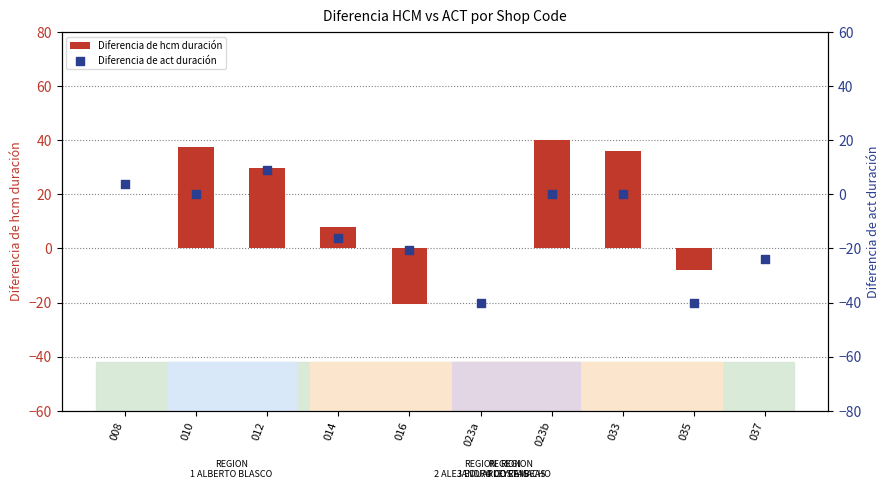

Is the value of Diferencia de act duración at 035 greater than the value of Diferencia de hcm duración at 014?

No